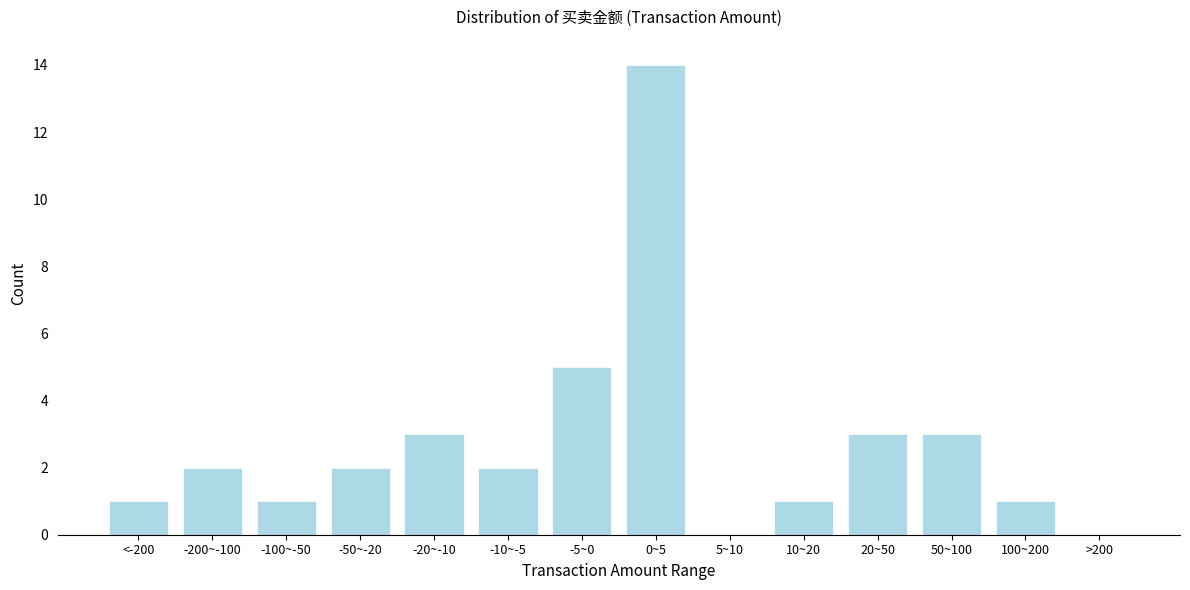

Which has a higher value, -50~-20 or 0~5?

0~5